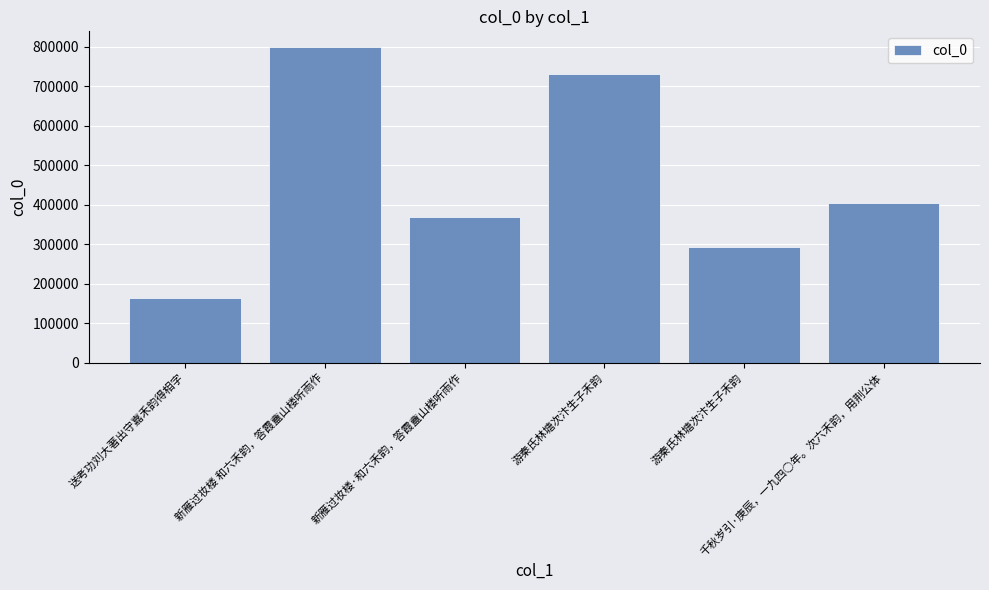

How many data points are less than 404208?

3